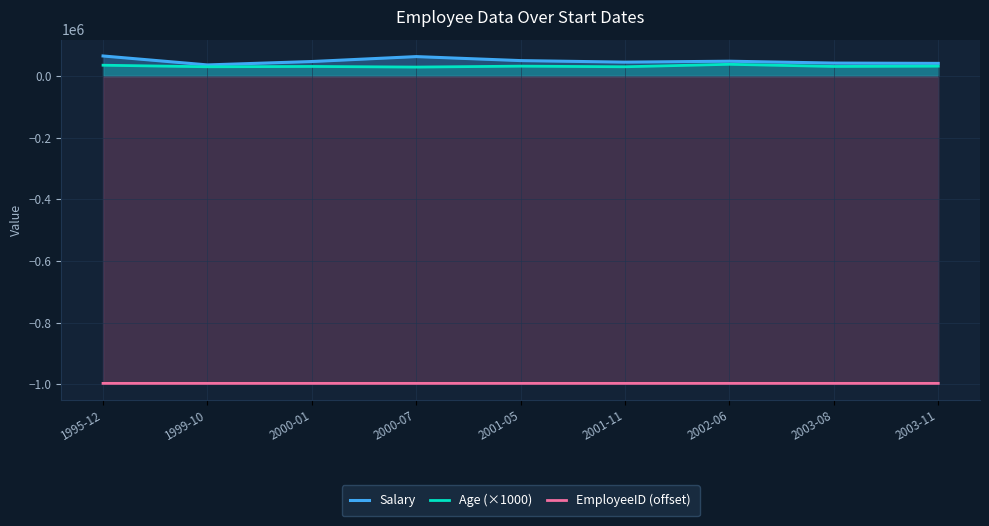

At which label does EmployeeID (offset) first exceed -996995?

1995-12